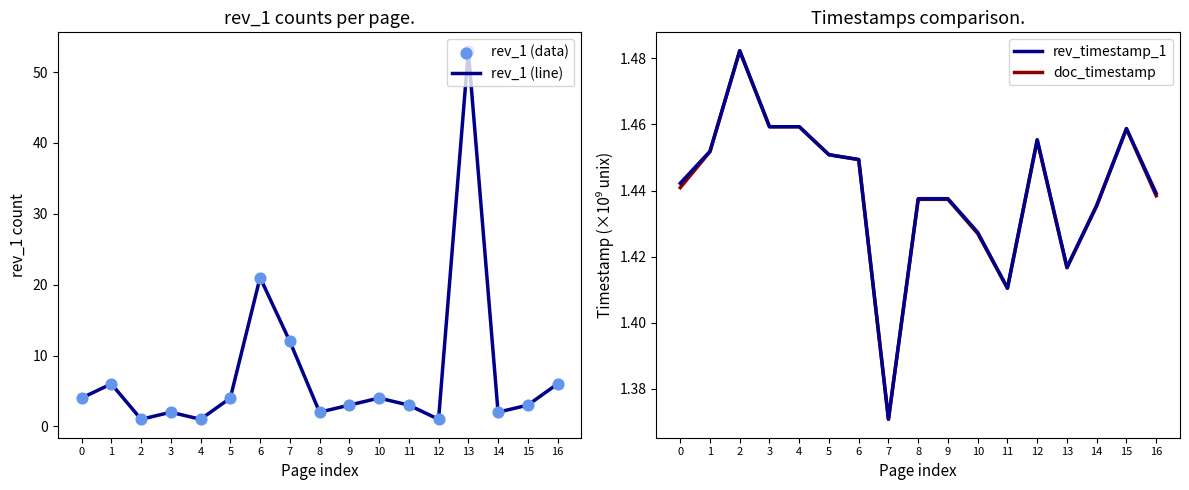

At which category is the sum across all series the highest?

13